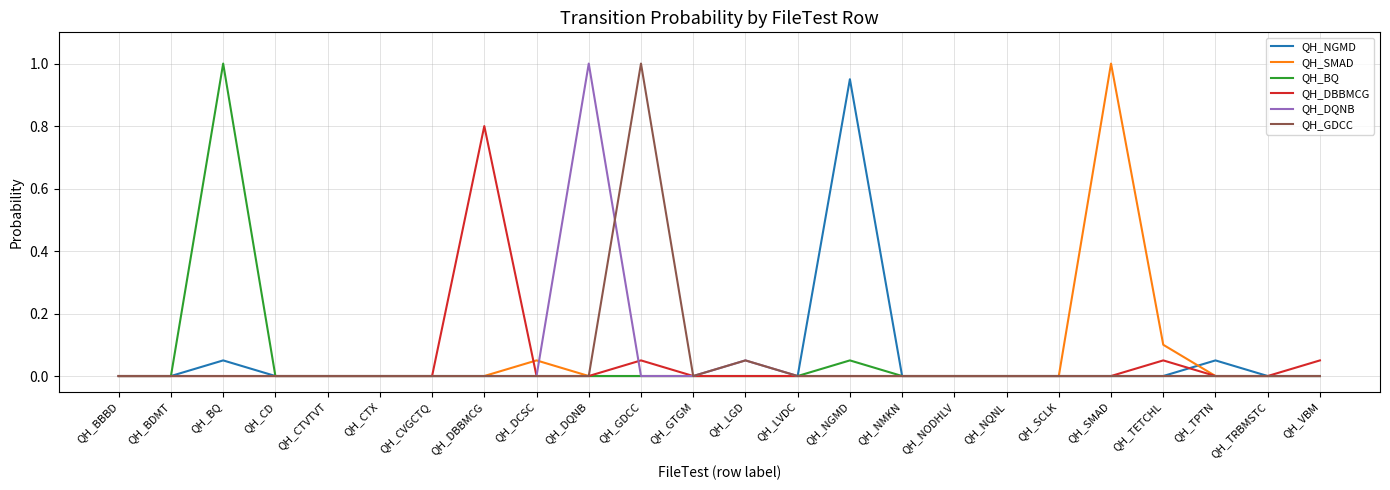

True or false: QH_DBBMCG has more than 1 points higher than both neighbors.

True